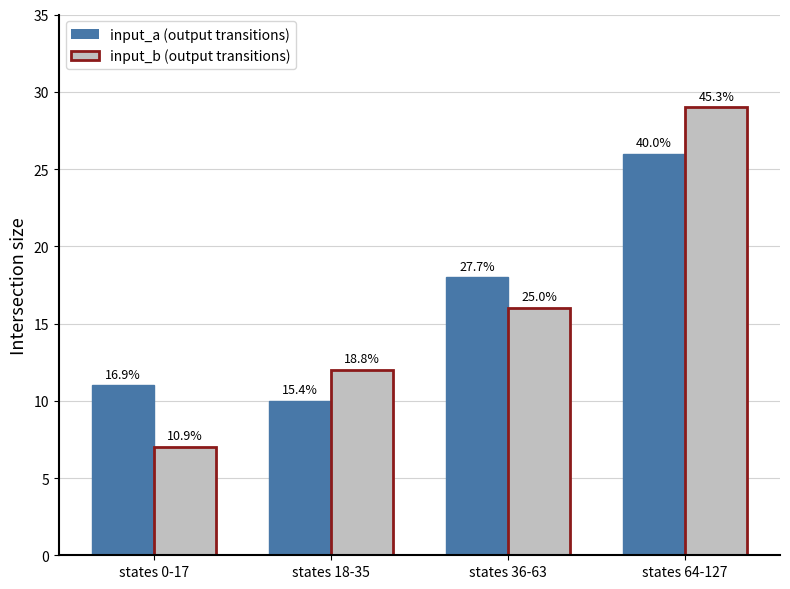

Reading right to left, what are all the values shown in this chart?

input_a (output transitions): 26	18	10	11
input_b (output transitions): 29	16	12	7